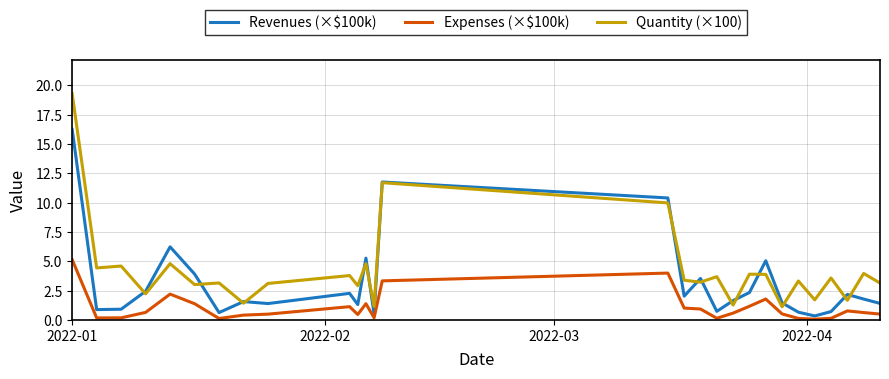

What is the average value of the Revenues (×$100k) series?

3.2